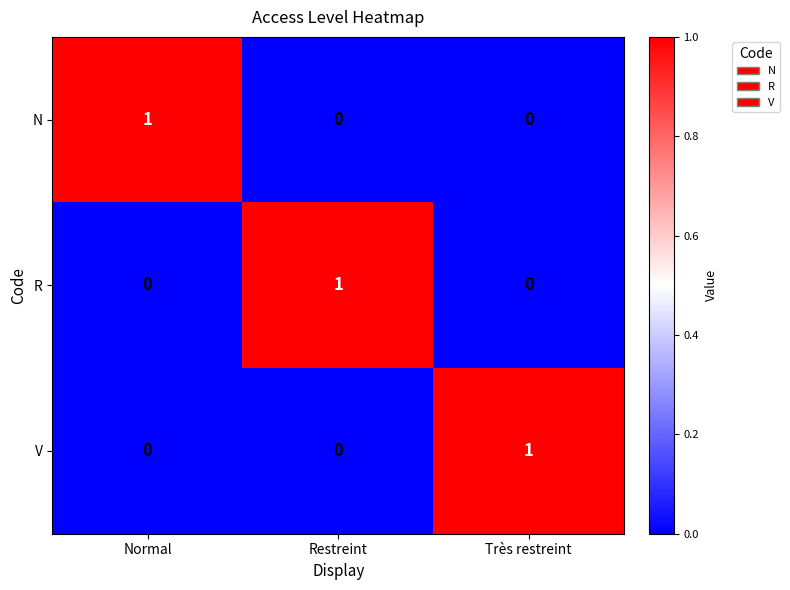

Count the V values in the range 0 to 1.

3